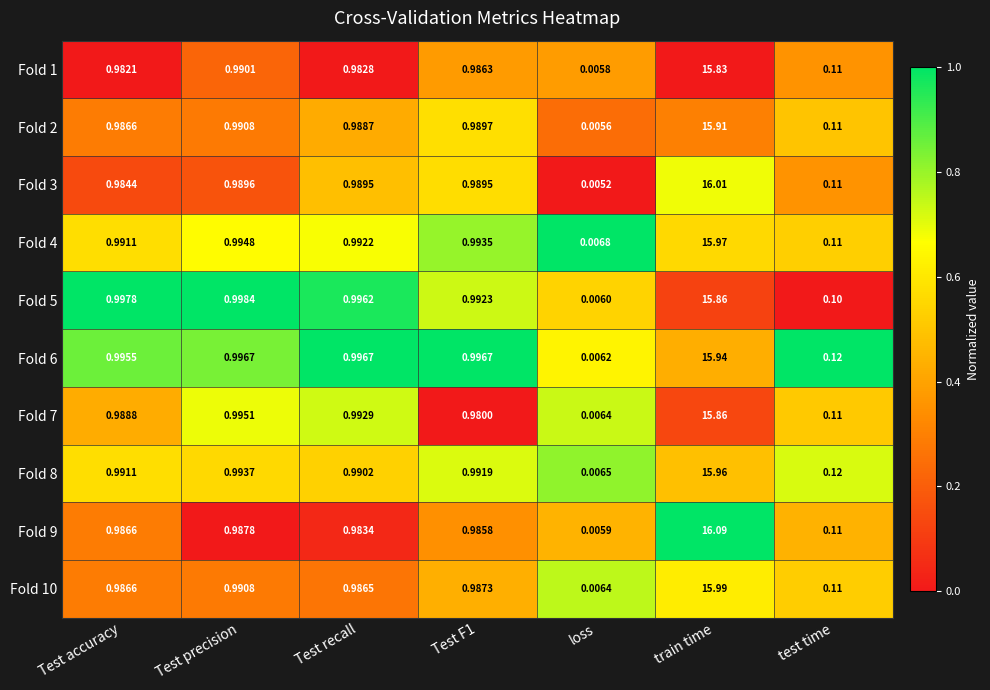

Which series has the largest range (max minus min)?

Fold 9